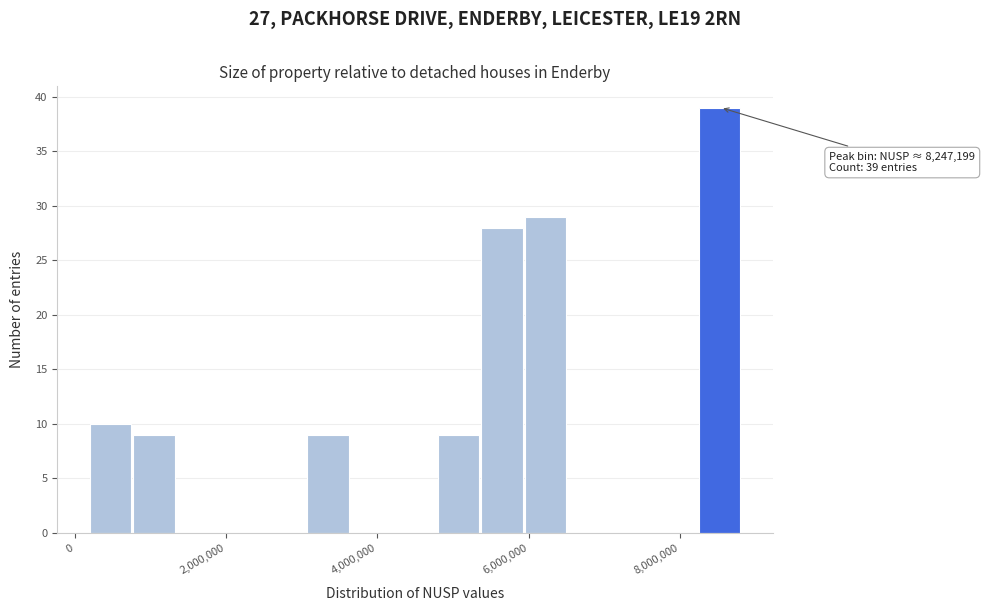

Around what value on the x-axis is the tallest bar? Give the approximate position of its centre, as read against the axis.

8600000